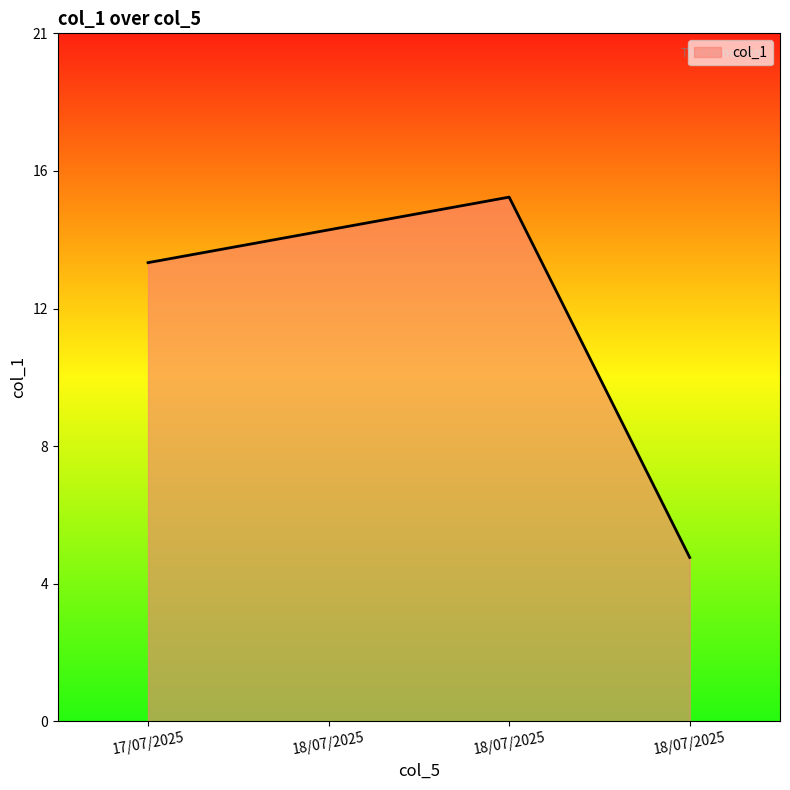

Which category has the highest value across all series?

18/07/2025